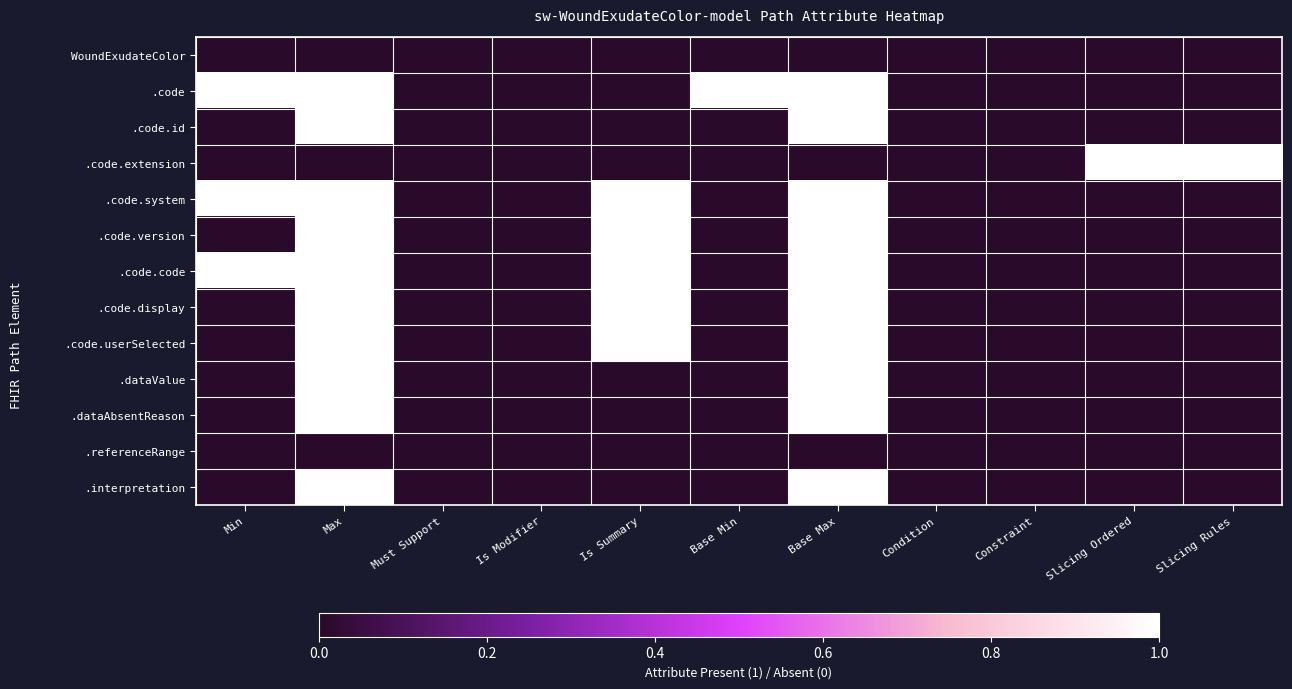

Between Slicing Rules and Constraint, which is larger?

Slicing Rules